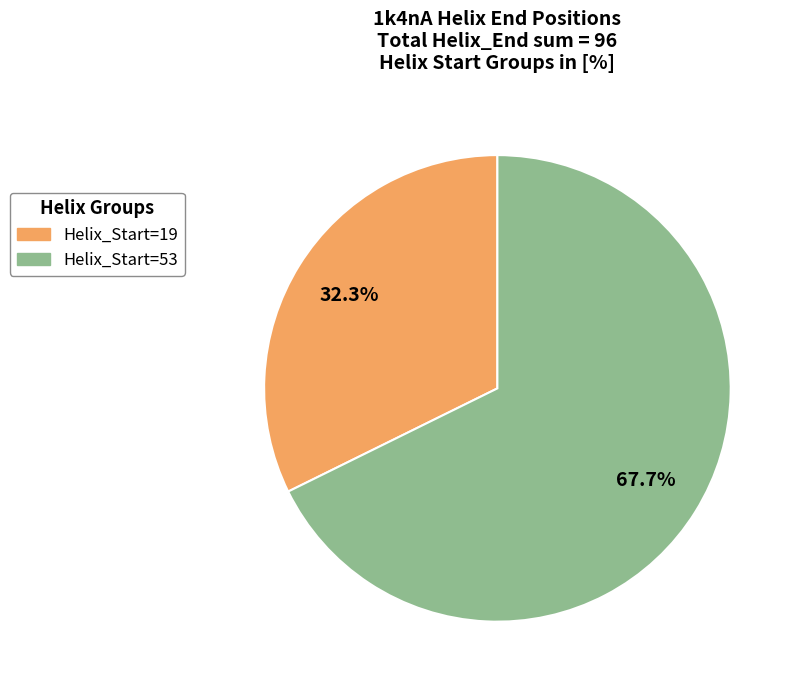

Combined, do Helix_Start=53 and Helix_Start=19 account for over 50%?

Yes